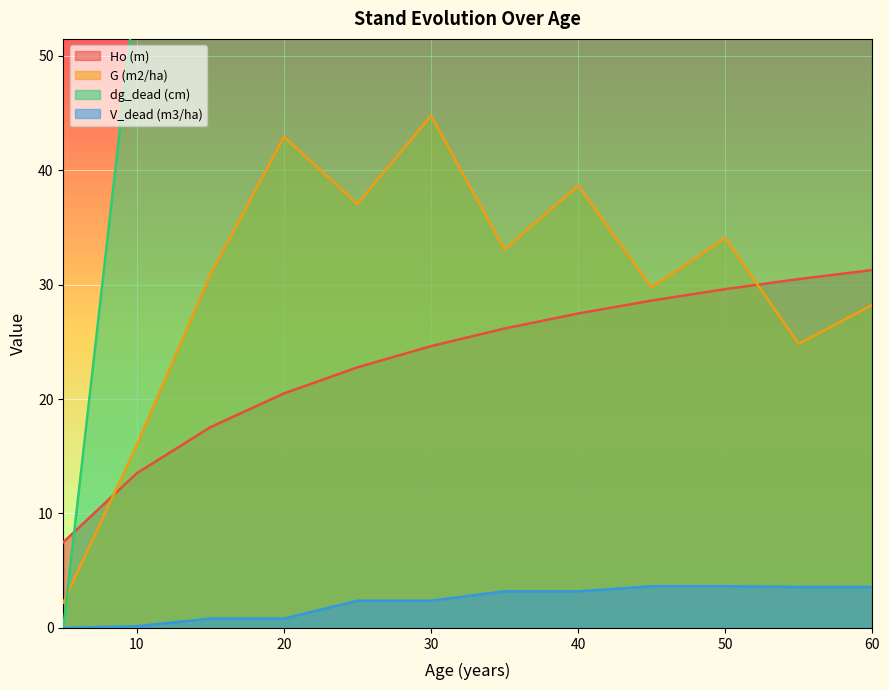

True or false: dg_dead (cm) and V_dead (m3/ha) intersect in this chart.

False